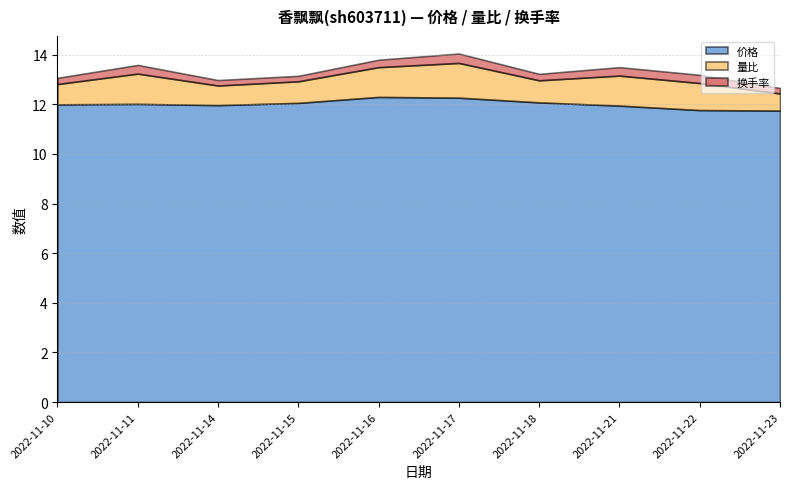

What is the sum of all 量比 values?

10.2